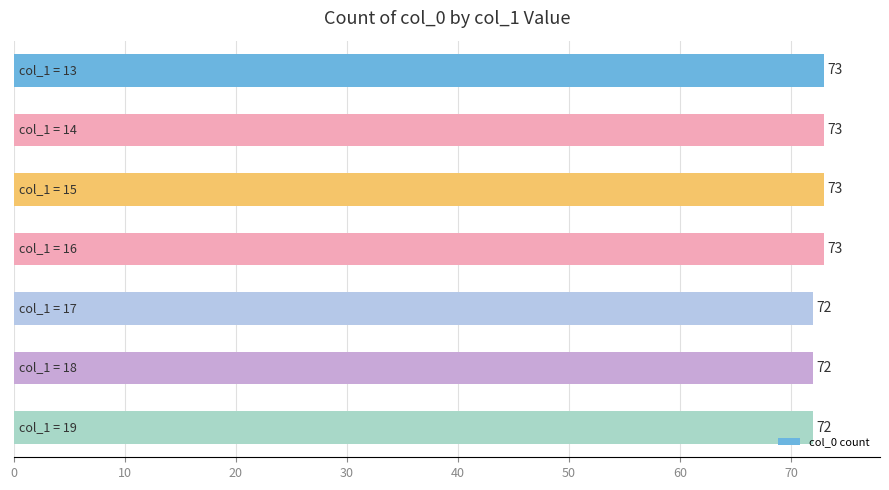

Count the values in the range 72 to 73.

7